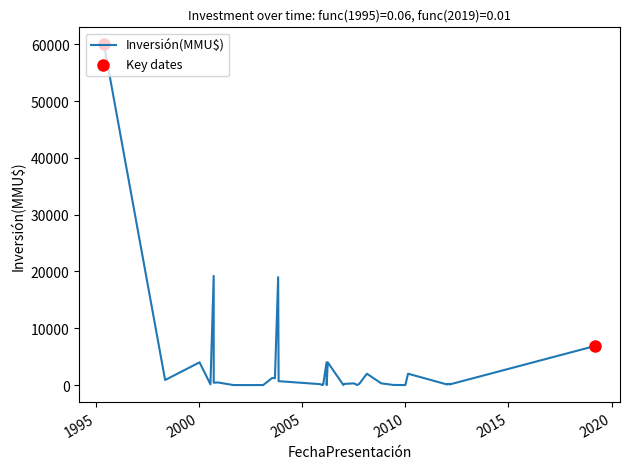

Is the value of No at 11 greater than the value of Inversión(MMU$) at 15?

No